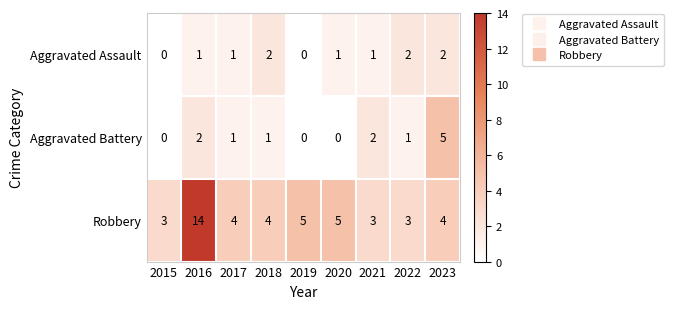

Which series has the largest total across all categories?

Robbery